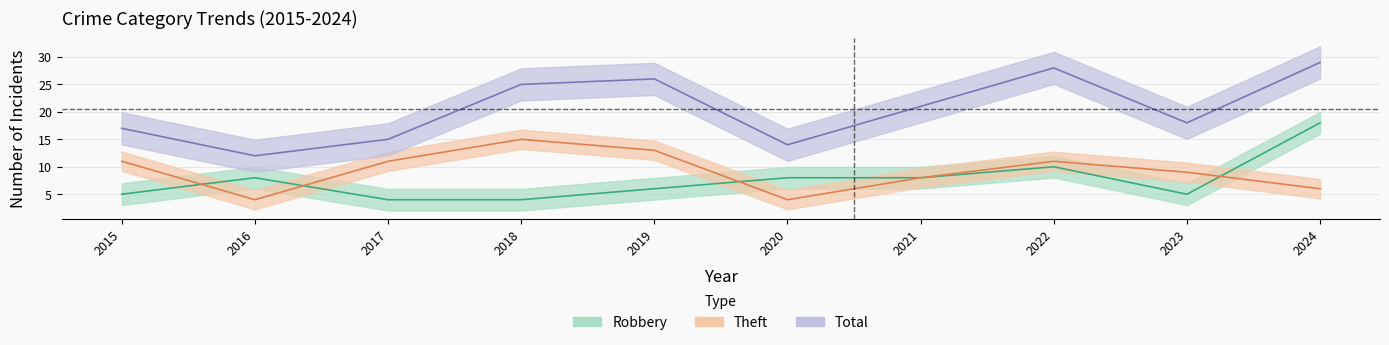

True or false: Theft and Total intersect in this chart.

False